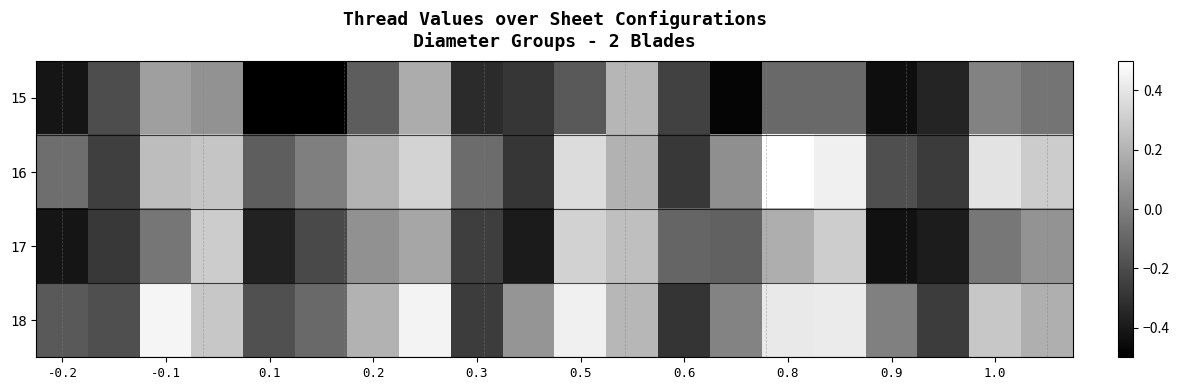

List the series in order of their peak value, highest first.

16, 18, 17, 15